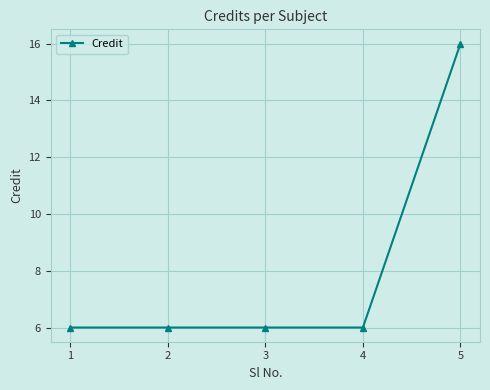

What is the difference between the maximum and minimum values?

10